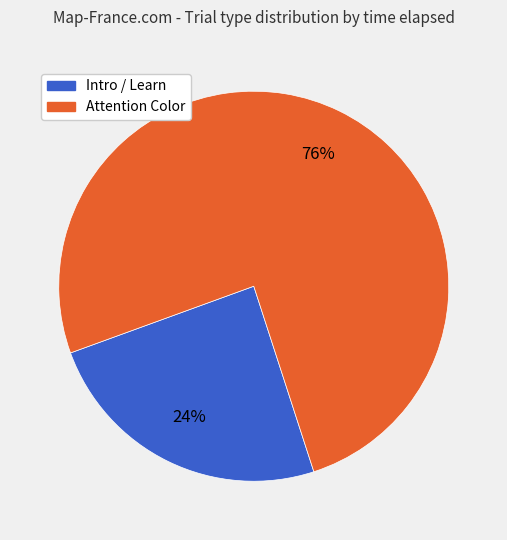

Is there a majority slice in this chart?

Yes